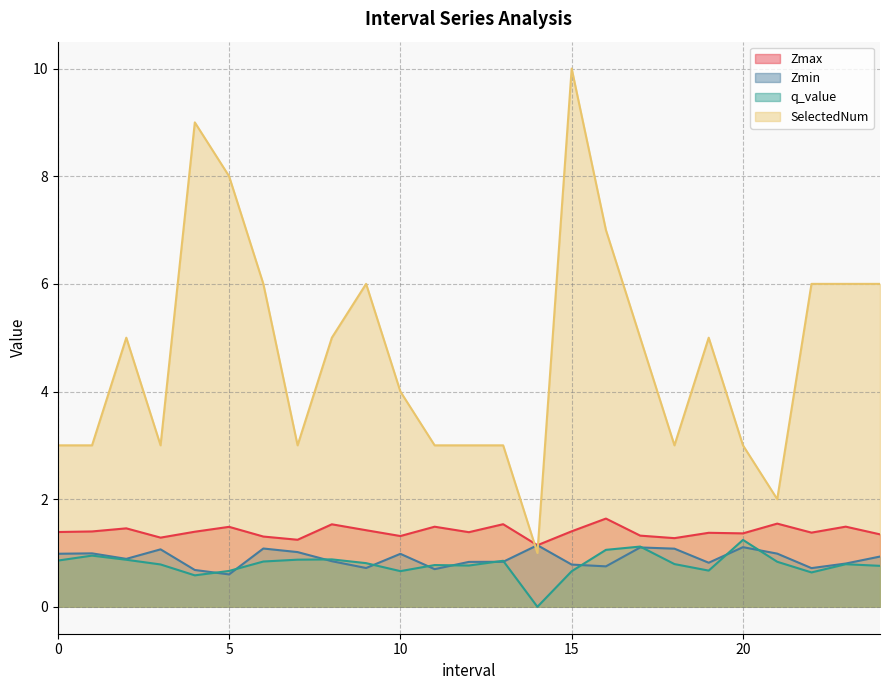

True or false: Zmin and SelectedNum cross at least once.

True